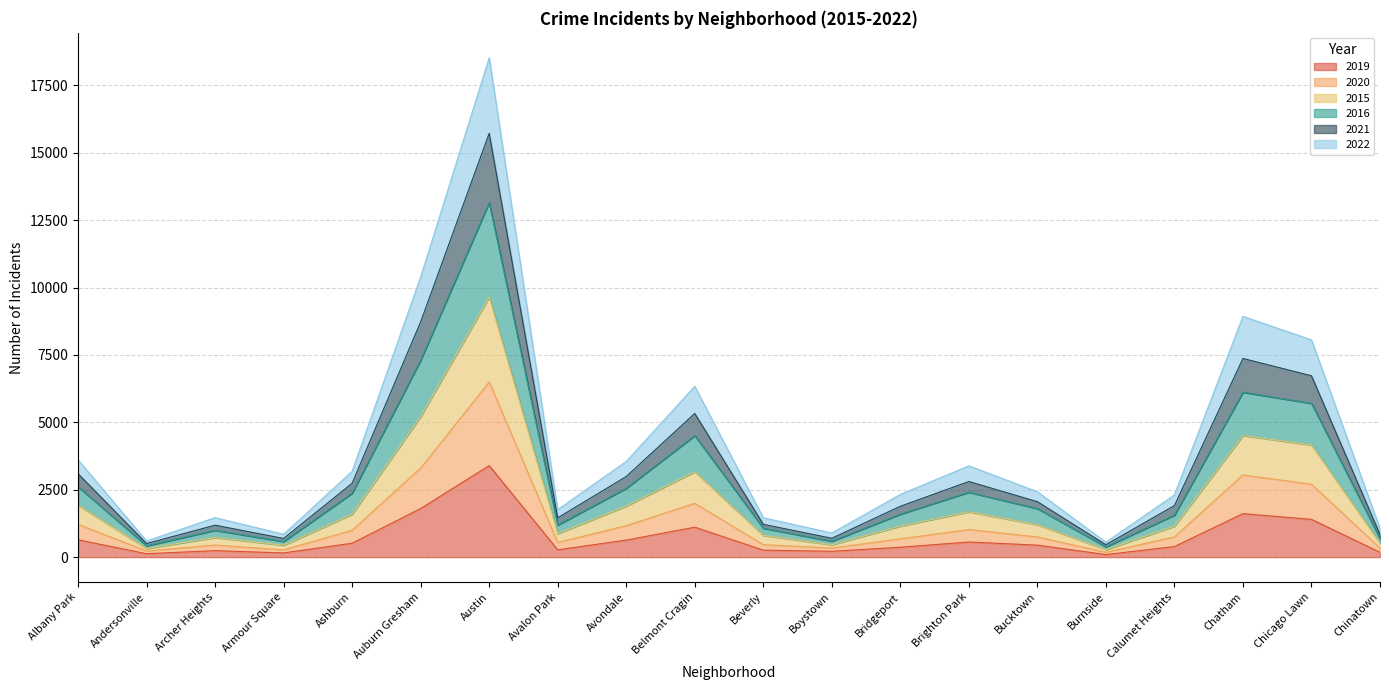

Which category has the highest value in the 2019 series?

Austin